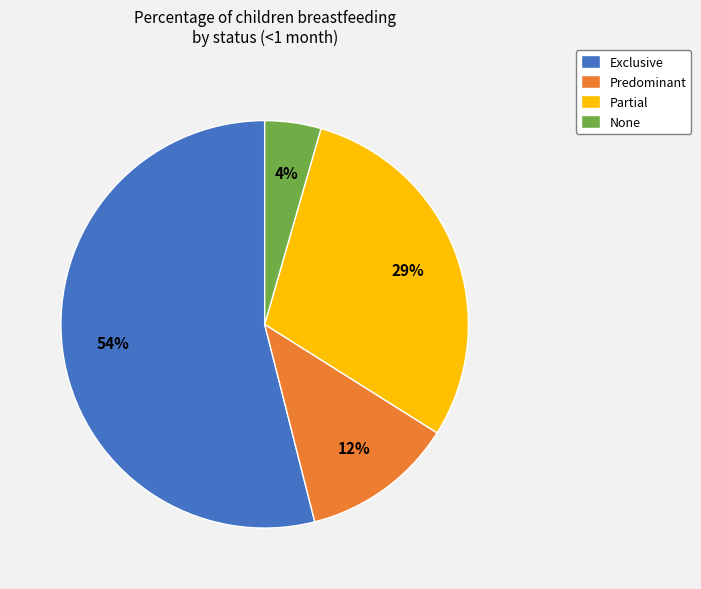

What is the largest slice in the pie chart?

Exclusive